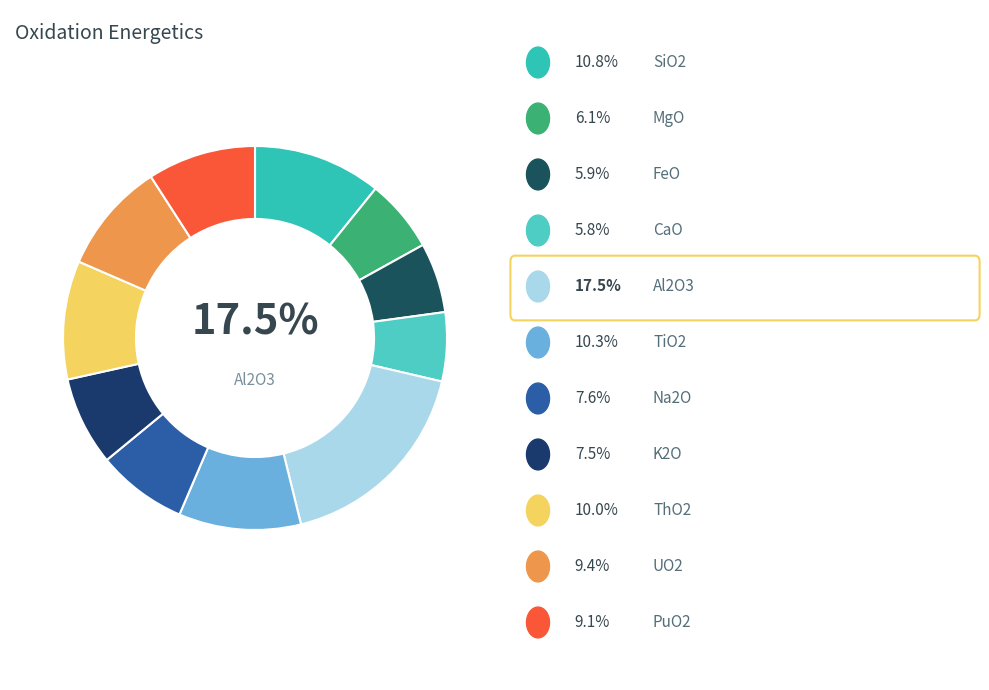

What is the largest slice in the pie chart?

Al2O3